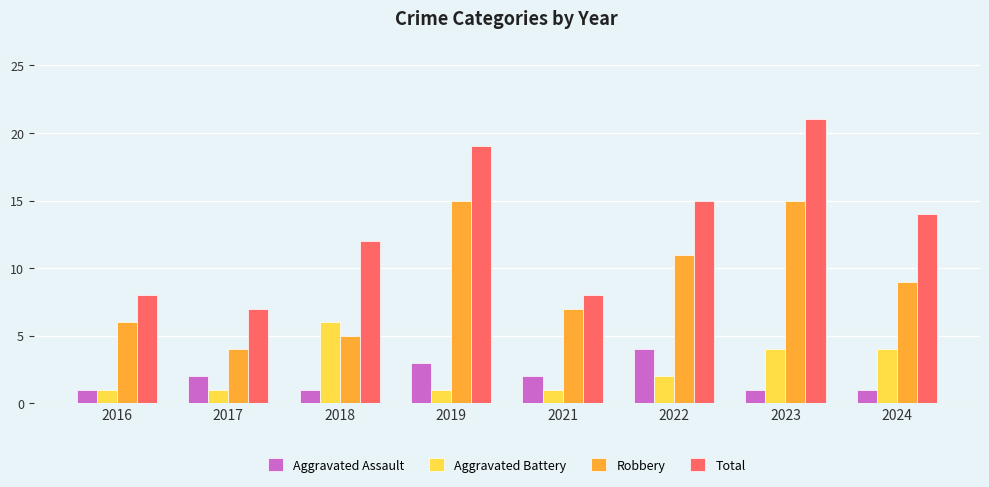

What is the value of the Total bar at the 1st from the left?

8